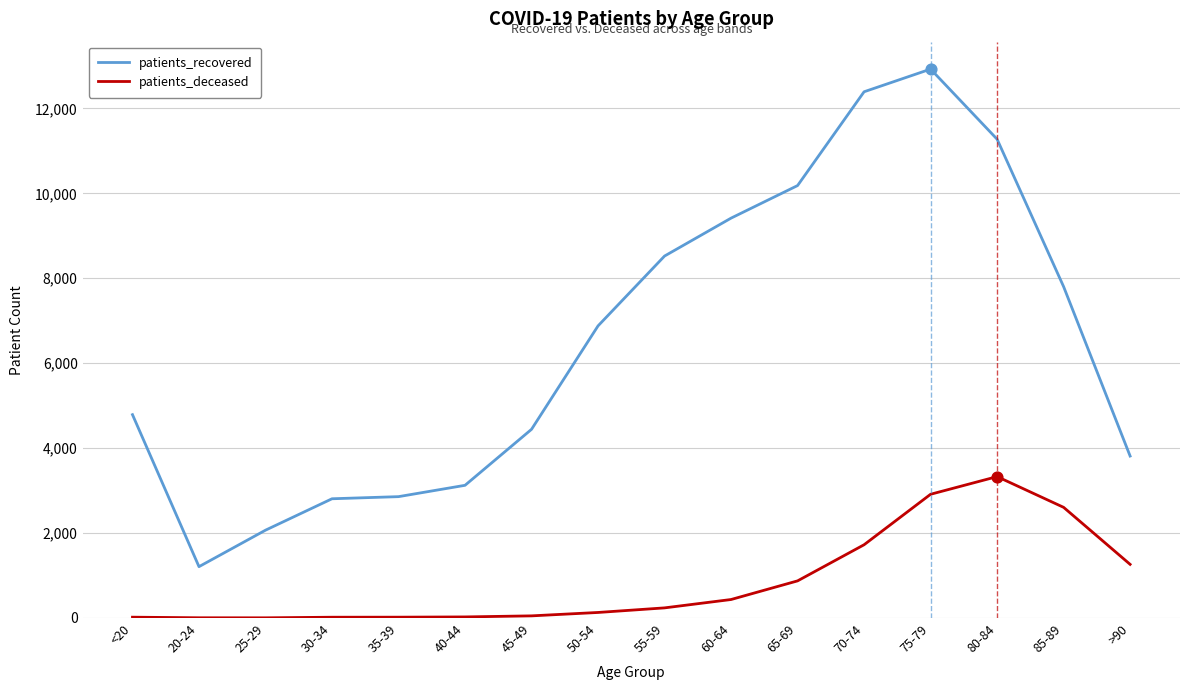

Is the value of patients_deceased at >90 greater than the value of patients_recovered at 25-29?

No